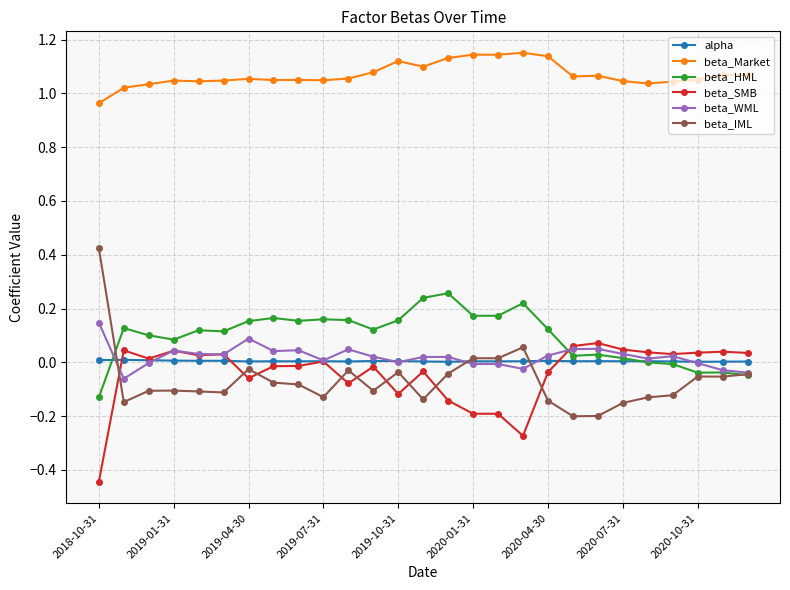

True or false: beta_Market and beta_IML intersect in this chart.

False